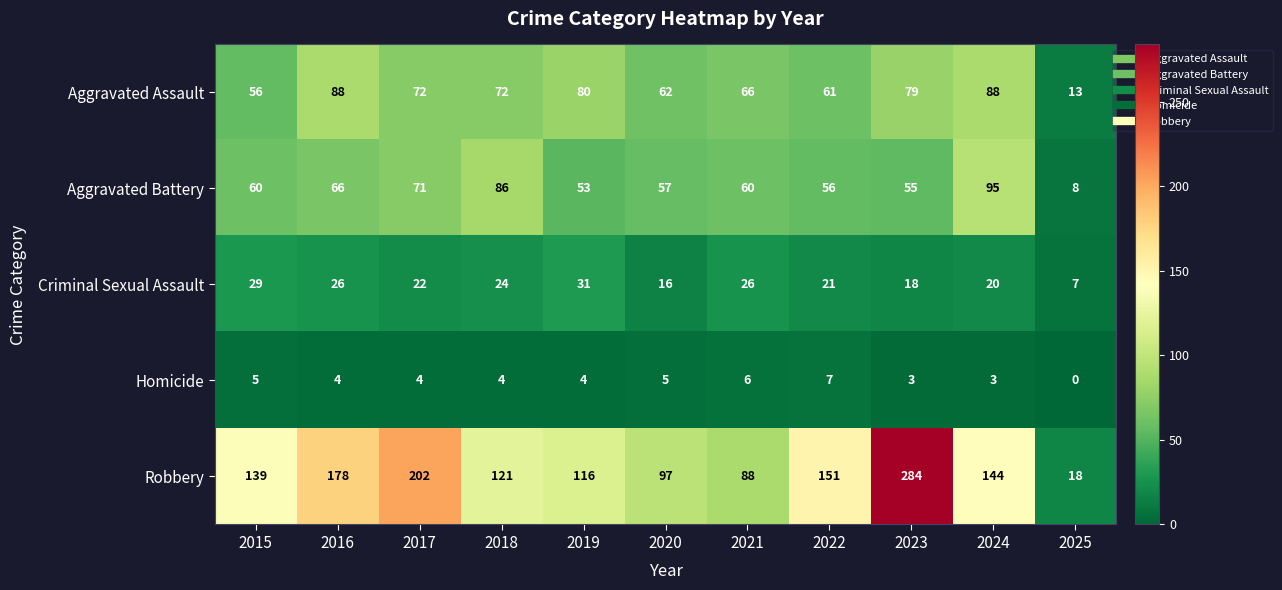

Which series has the largest range (max minus min)?

Robbery